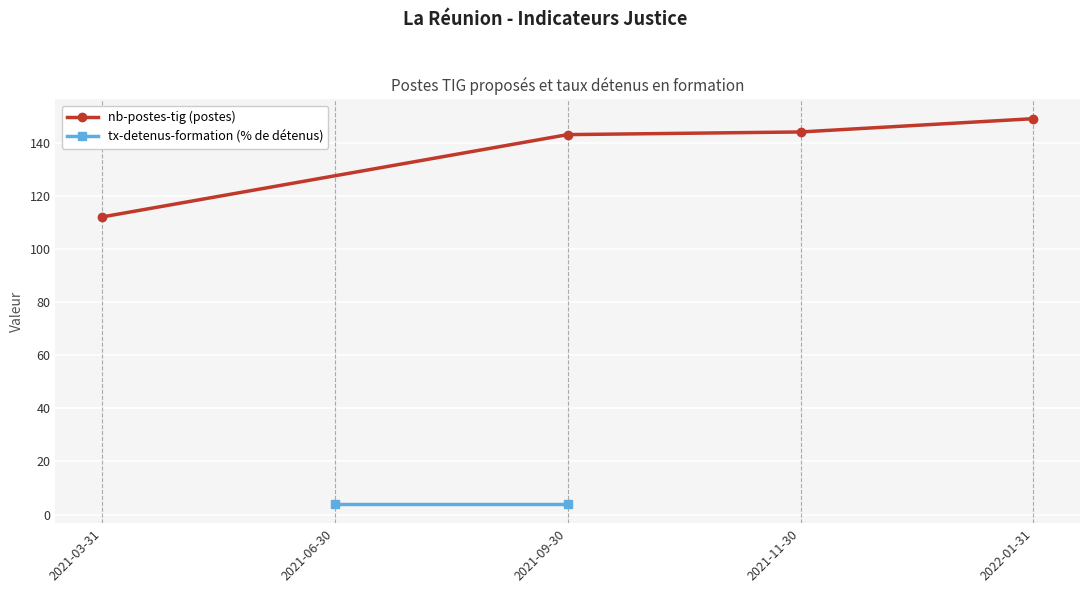

What is the value of the nb-postes-tig (postes) point at the 4th from the left?

149